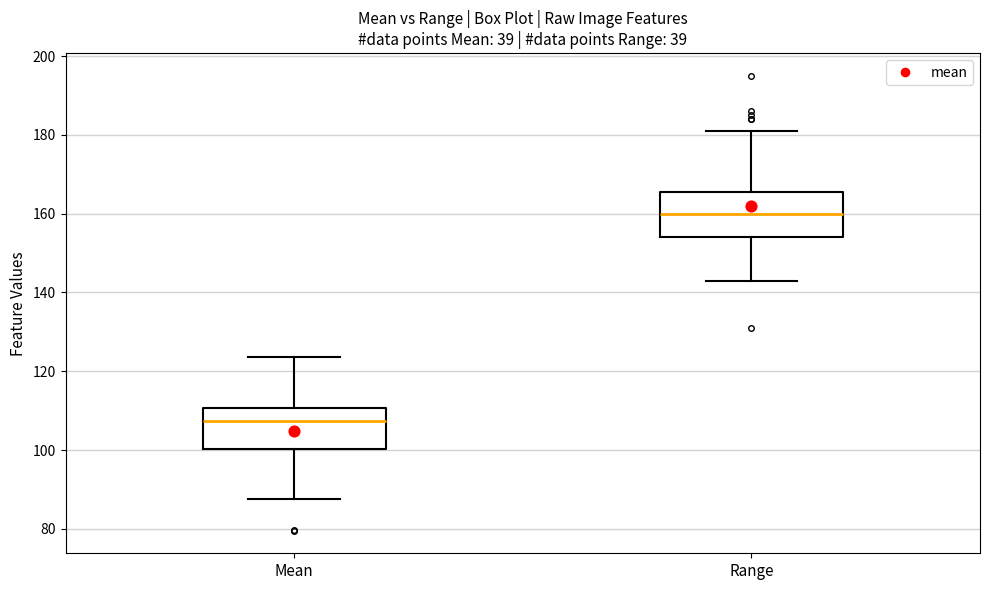

Which box's median line is the lowest?

Mean